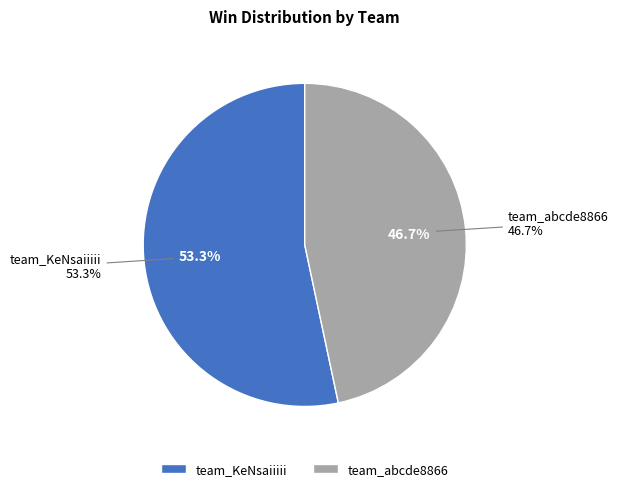

Which slice is the smallest?

team_abcde8866